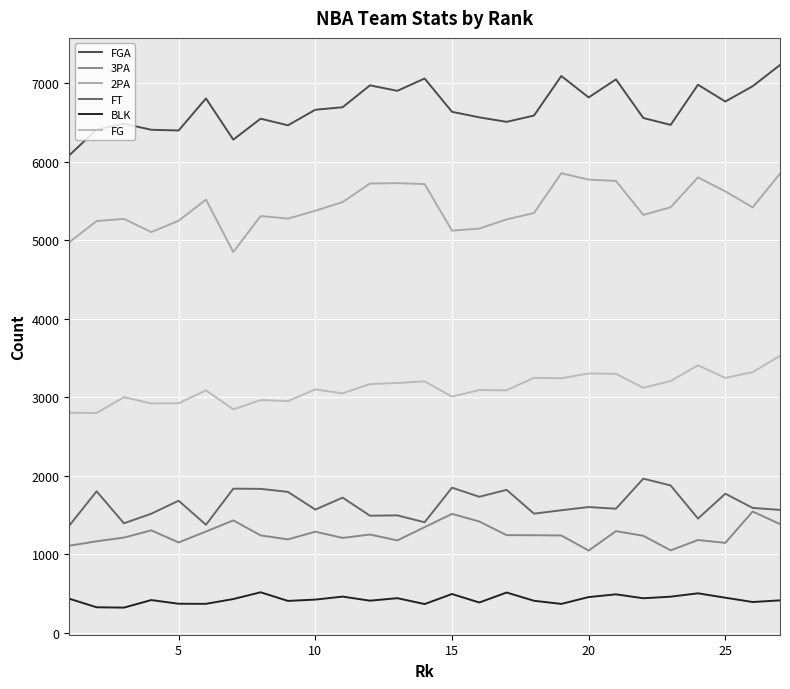

How many lines are shown in the chart?

6